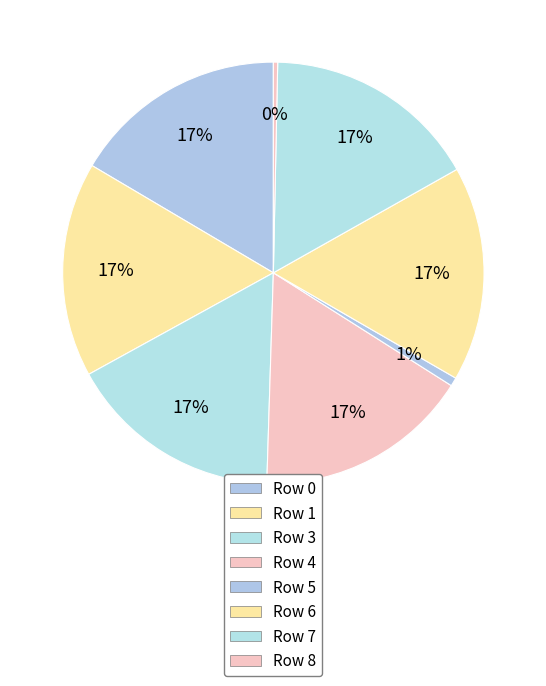

Count the number of slices in the pie.

8